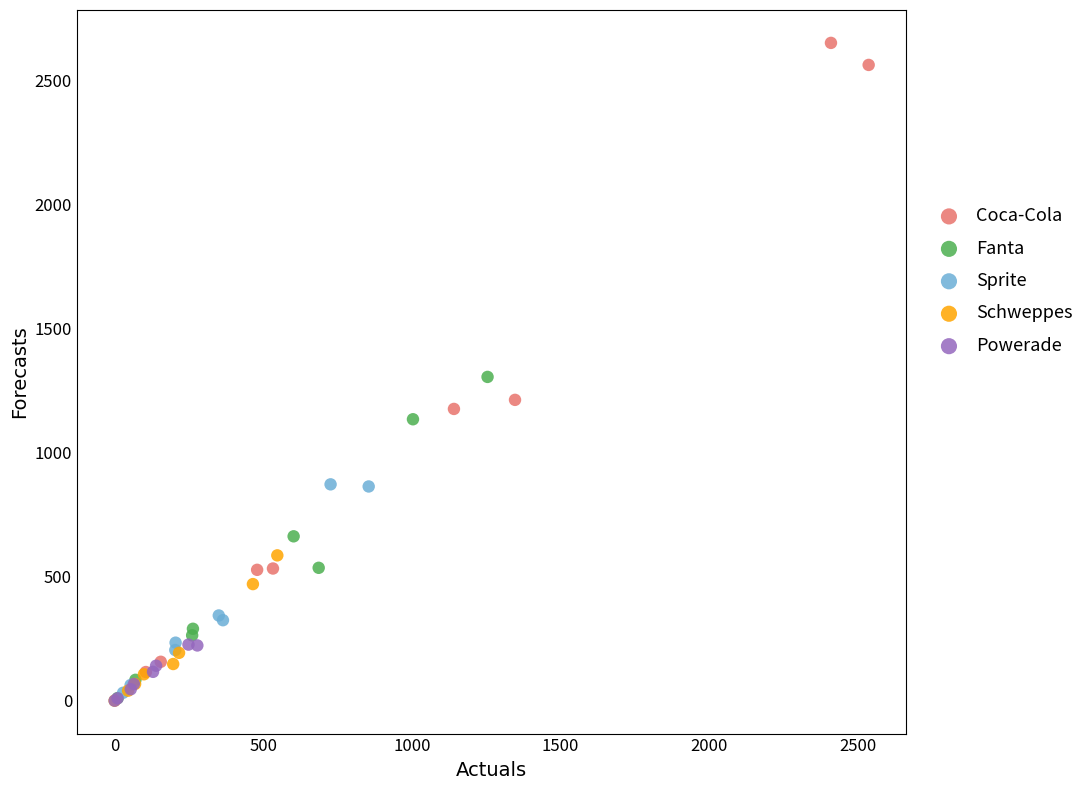

Which series reaches the maximum Y coordinate?

Coca-Cola